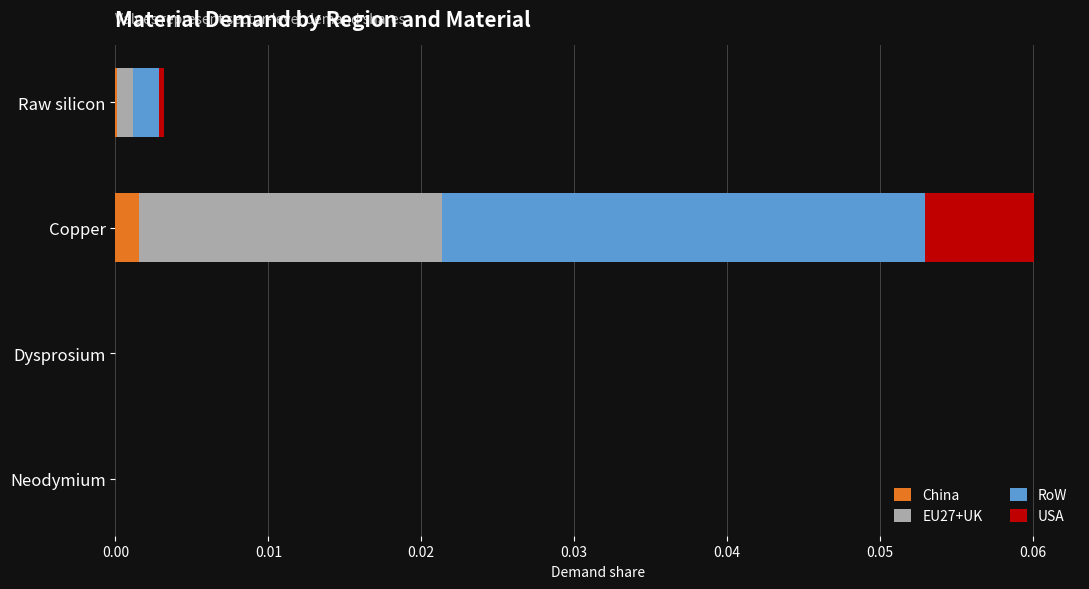

Is it true that China equals 0.0 at Copper?

True